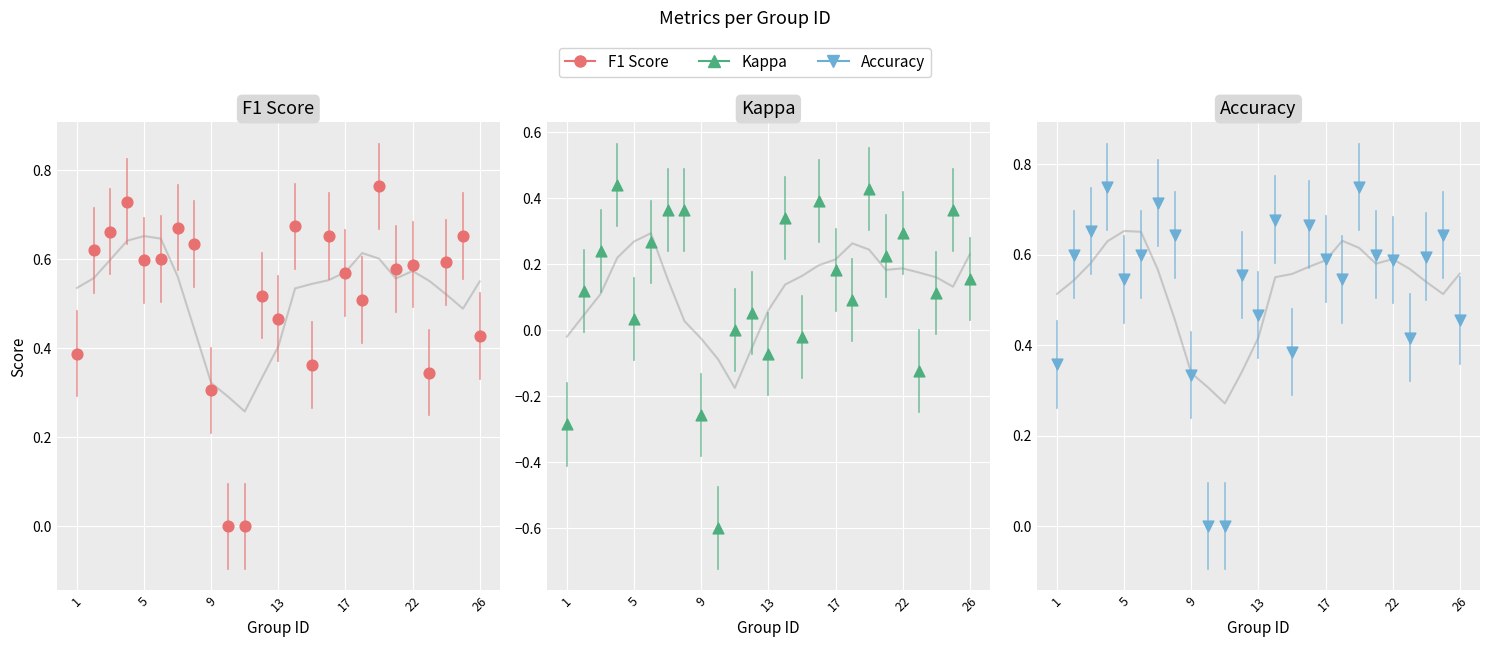

Which series has the largest Y range (max minus min)?

kappa